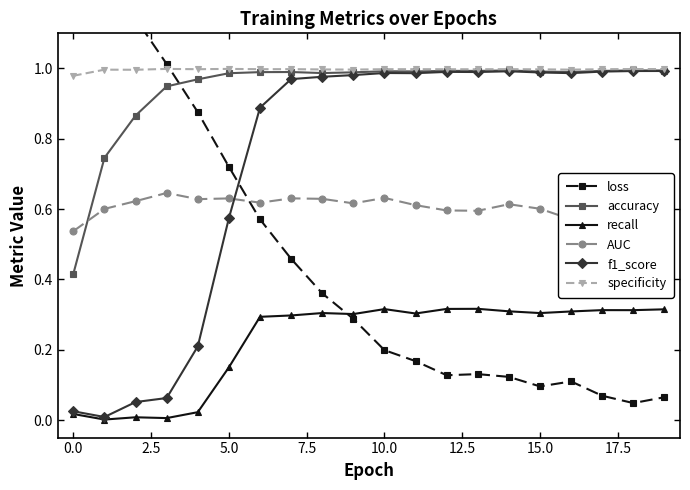

What are all the series names shown in the legend?

loss, accuracy, recall, AUC, f1_score, specificity